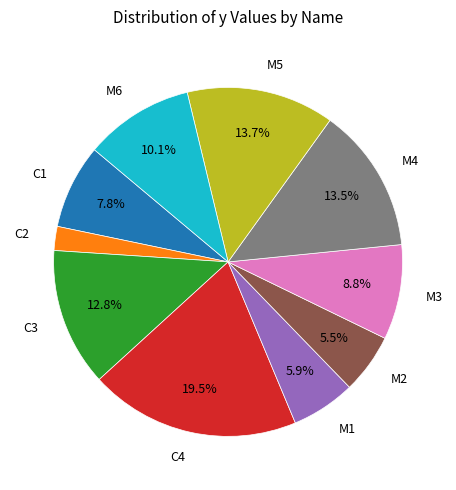

Do M4 and C1 together represent more than half of the pie?

No